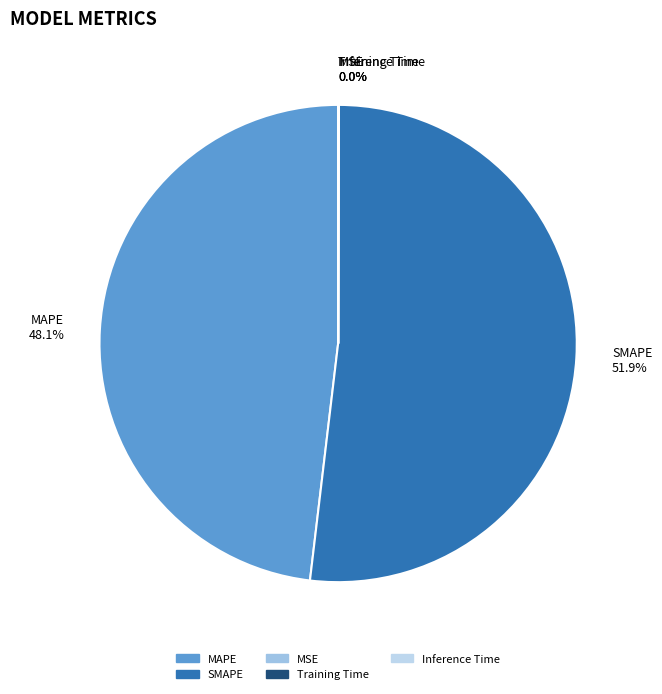

Does MAPE account for over 50% of the chart?

No